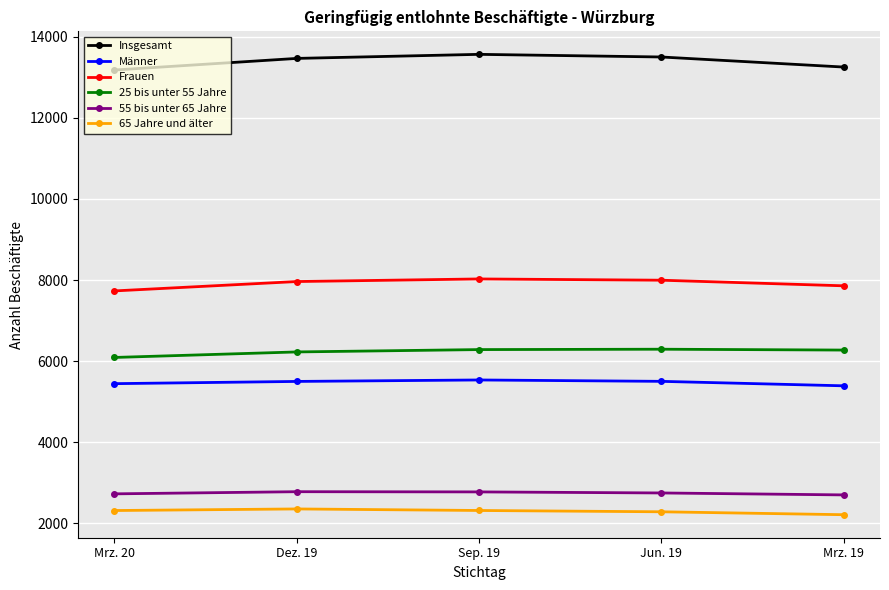

How many lines are shown in the chart?

6